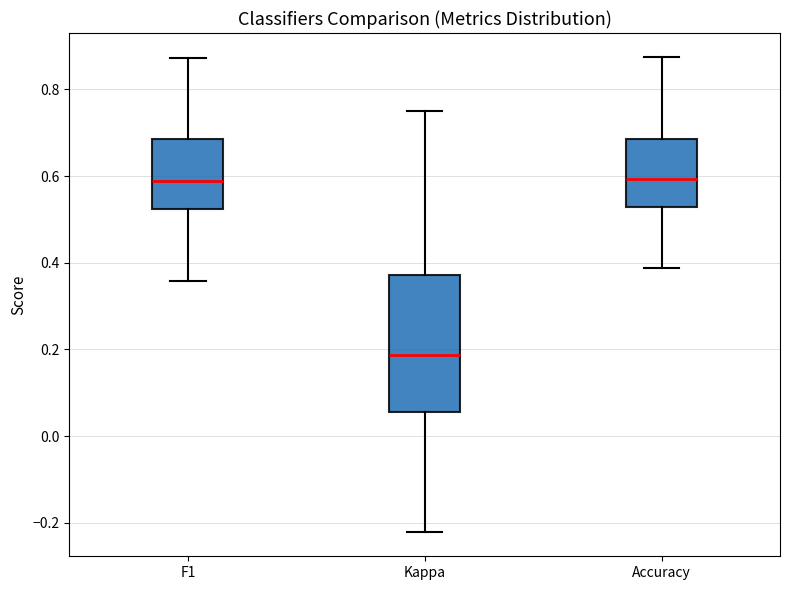

Reading left to right, transcribe this box plot: for each box, give where its median line is, the range the box spans, and where its two whiskers end, as read against the y-axis. The values are not printed on the chart, so give them approximately, as read against the axis.

F1: median 0.58, box 0.52 to 0.68, whiskers 0.36 to 0.88
Kappa: median 0.18, box 0.06 to 0.38, whiskers -0.22 to 0.76
Accuracy: median 0.60, box 0.52 to 0.68, whiskers 0.38 to 0.88